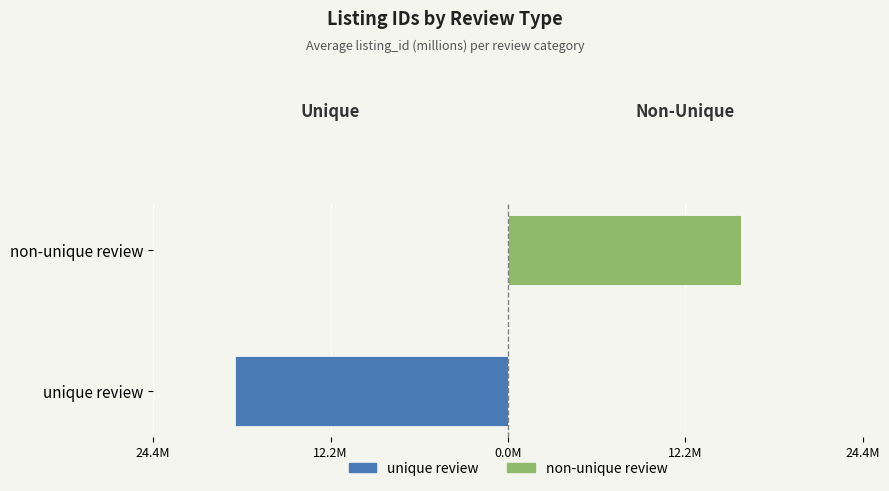

The value of unique review at non-unique review is 0.0. True or false?

True